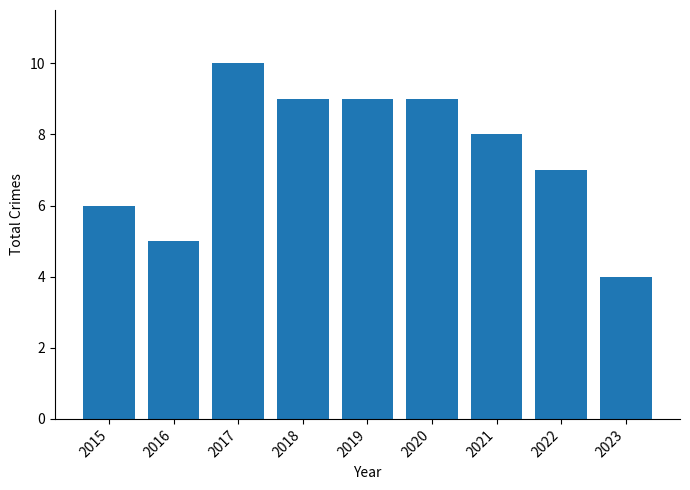

What is the change in value from 2018 to 2022?

-2